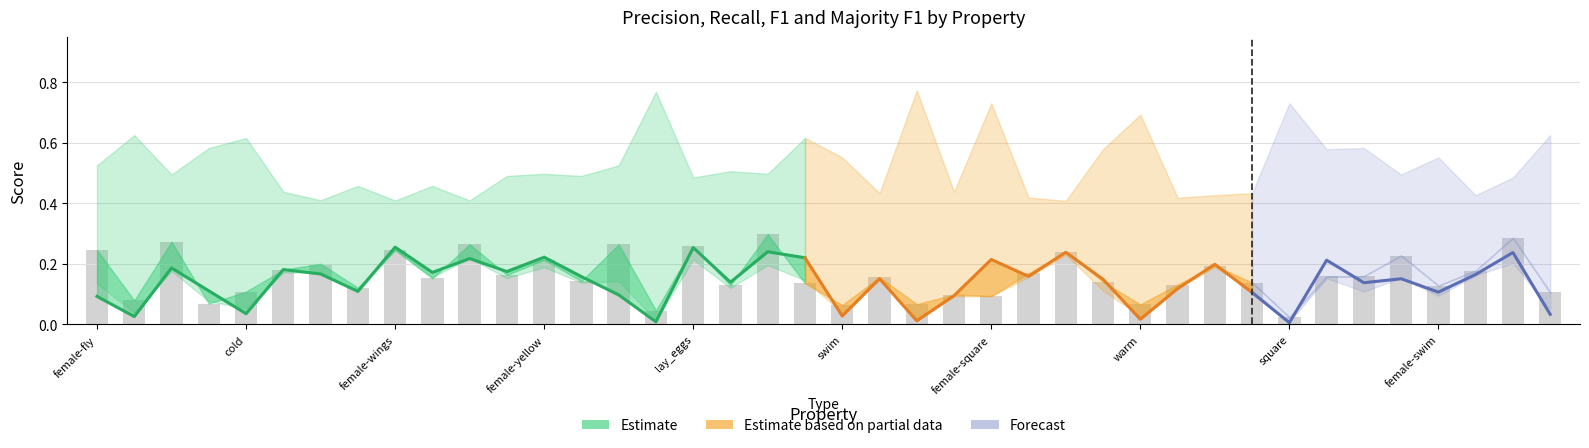

The value of acc at 11 is 0.2. True or false?

False